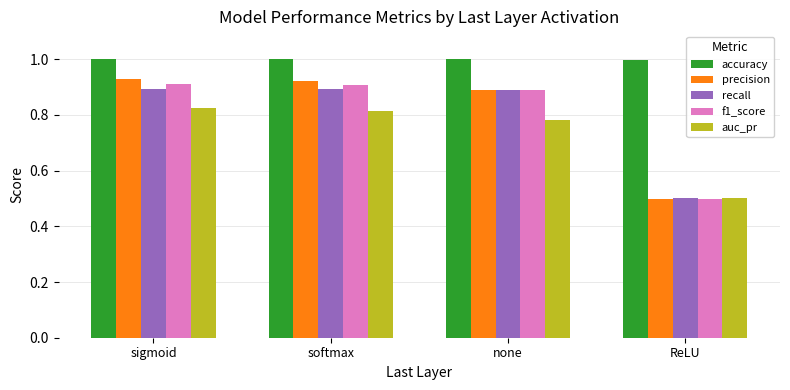

Does the chart contain stacked bars?

No